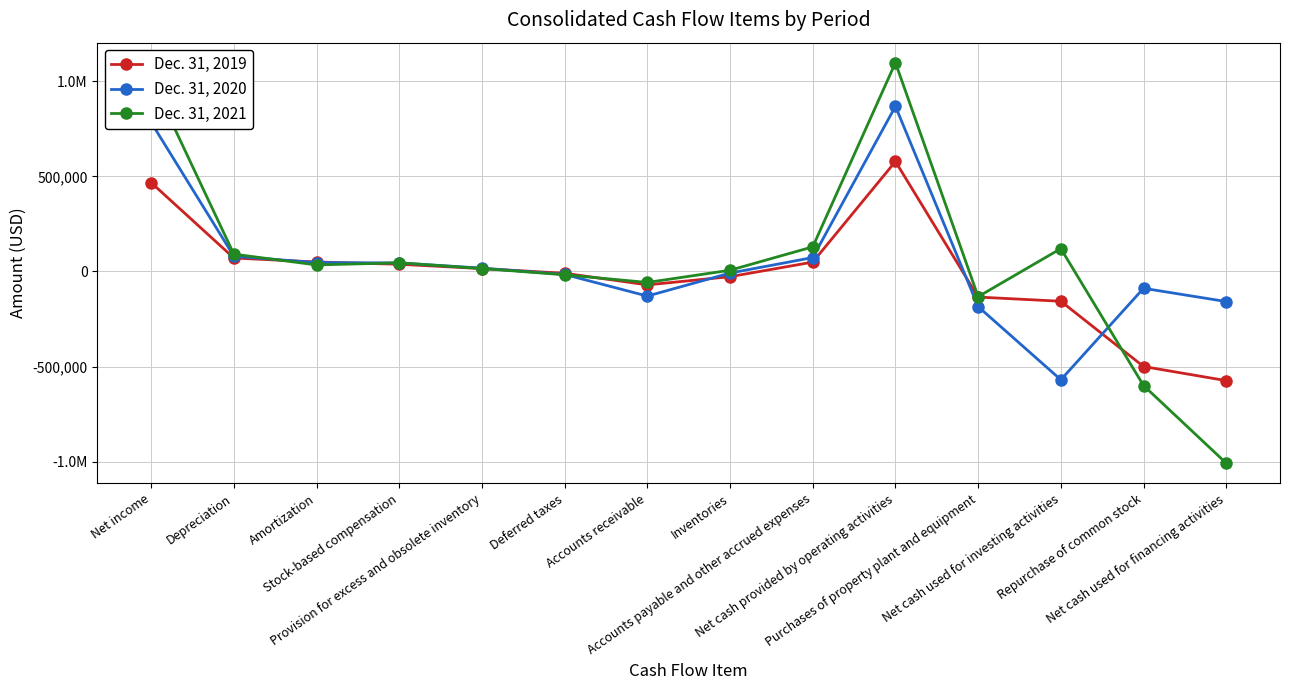

Between Inventories and Stock-based compensation, which is larger?

Stock-based compensation